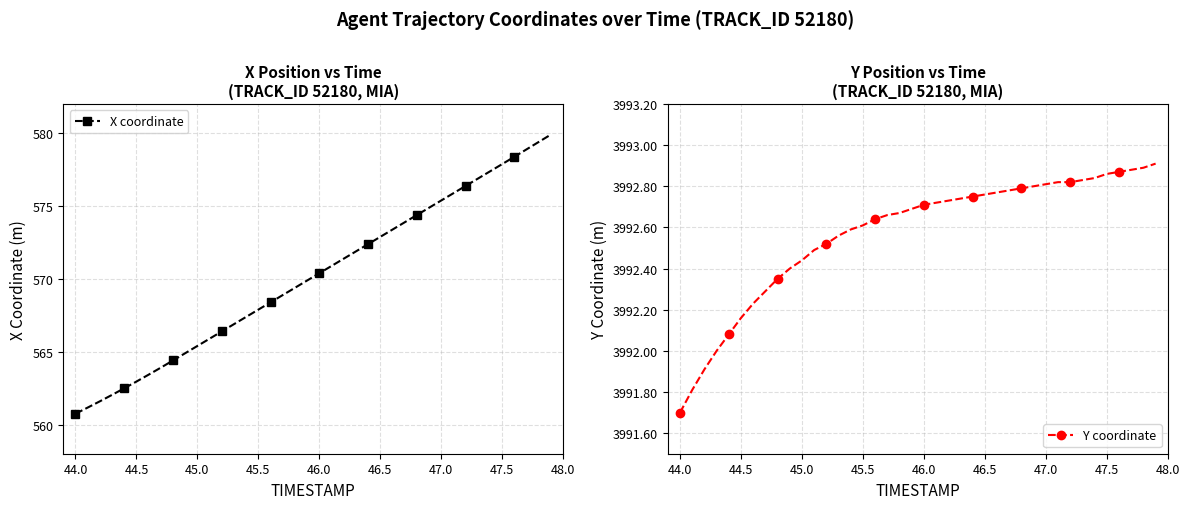

Reading left to right, transcribe all the data shown in this chart.

X coordinate: 560.7	561.2	561.6	562.0	562.5	563.0	563.4	563.9	564.4	564.9	565.4	565.9	566.4	566.9	567.4	567.9	568.4	568.9	569.4	569.9	570.4	570.9	571.4	571.9	572.4	572.9	573.4	573.9	574.4	574.9	575.4	575.9	576.4	576.9	577.4	577.9	578.4	578.9	579.4	579.9
Y coordinate: 3991.7	3991.8	3991.9	3992.0	3992.1	3992.2	3992.2	3992.3	3992.3	3992.4	3992.4	3992.5	3992.5	3992.6	3992.6	3992.6	3992.6	3992.7	3992.7	3992.7	3992.7	3992.7	3992.7	3992.7	3992.8	3992.8	3992.8	3992.8	3992.8	3992.8	3992.8	3992.8	3992.8	3992.8	3992.8	3992.9	3992.9	3992.9	3992.9	3992.9